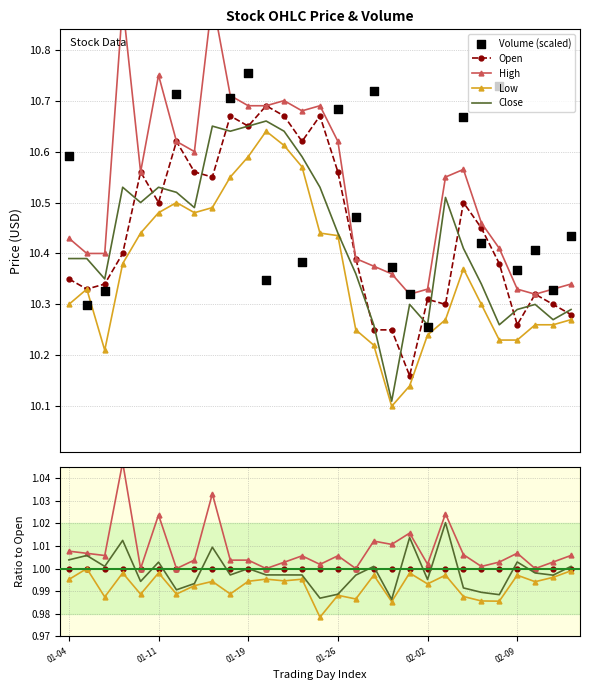

What are all the series names shown in the legend?

Open, High, Low, Close, Volume (scaled)